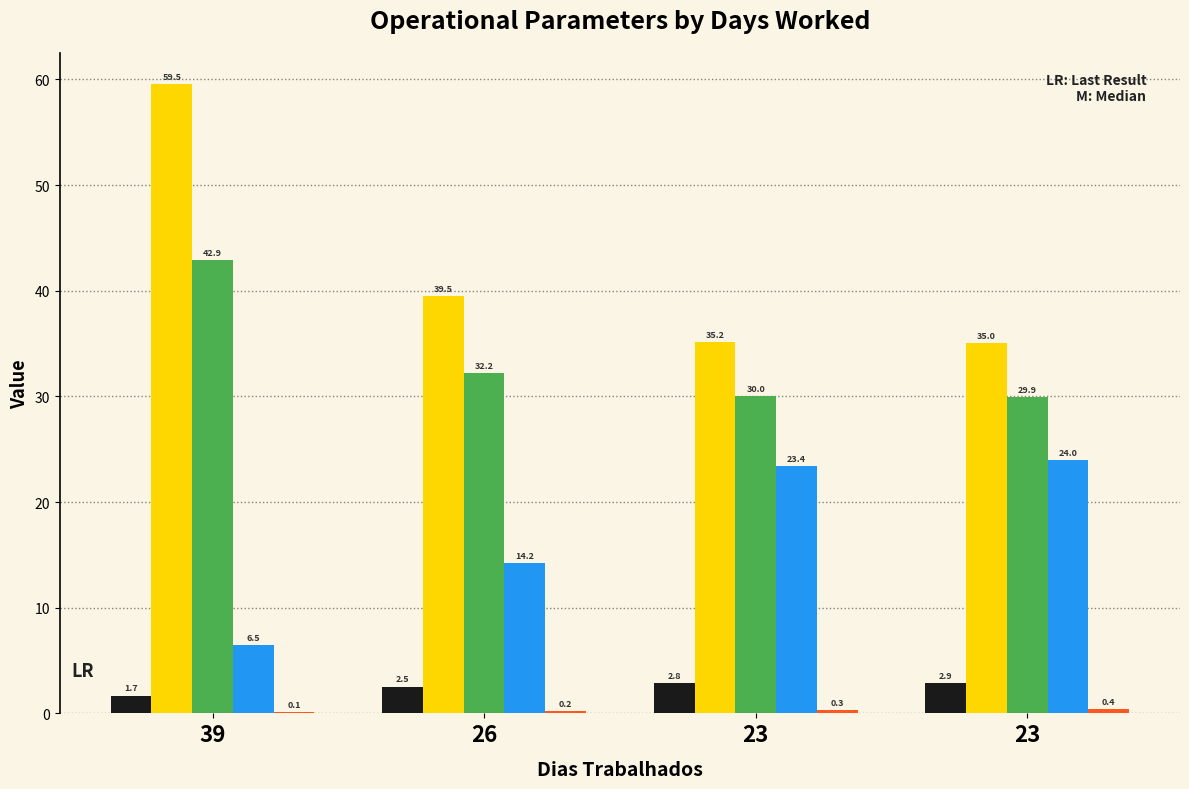

How many categories are shown in the chart?

4